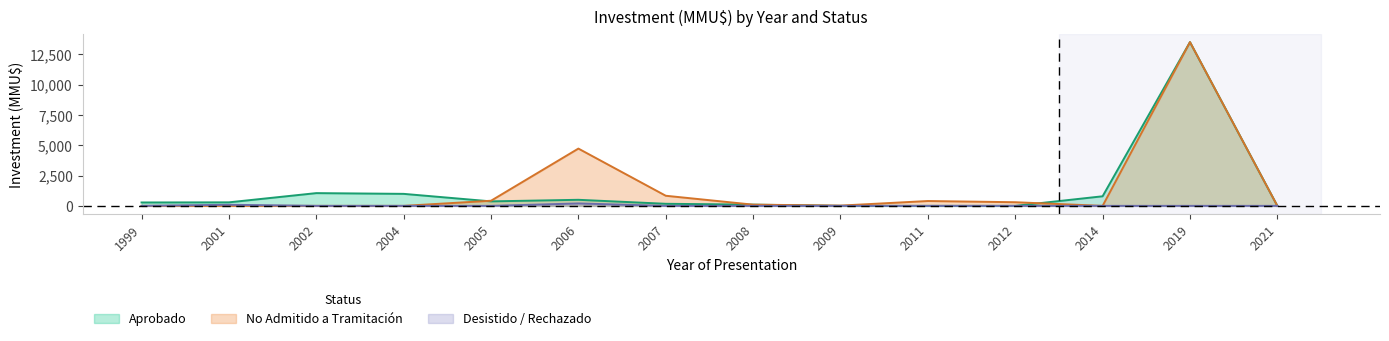

At which category is the sum across all series the highest?

2019